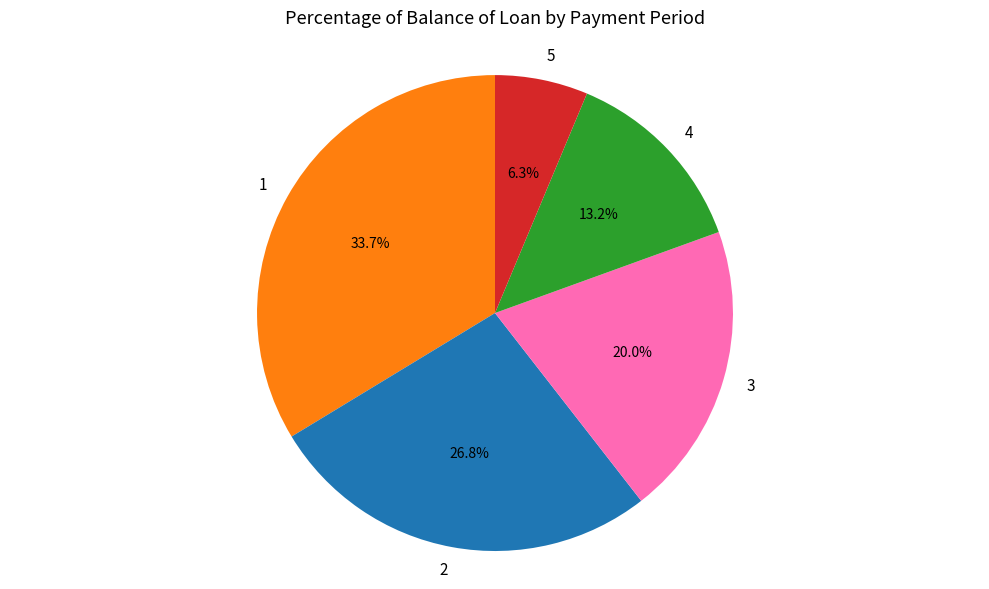

Do 5 and 4 together represent more than half of the pie?

No